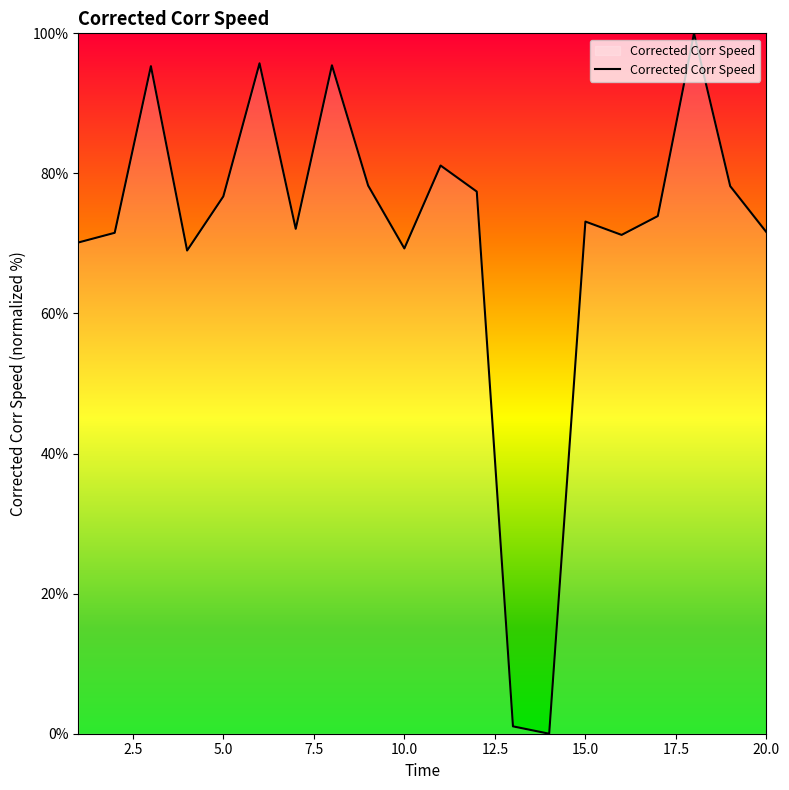

What is the greatest value displayed?

100.0